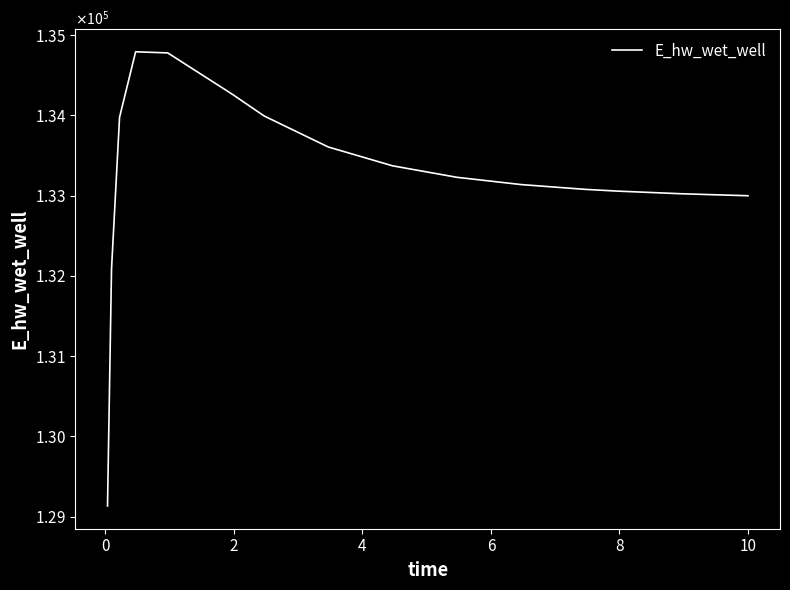

At which label does the data first exceed 133229?

2